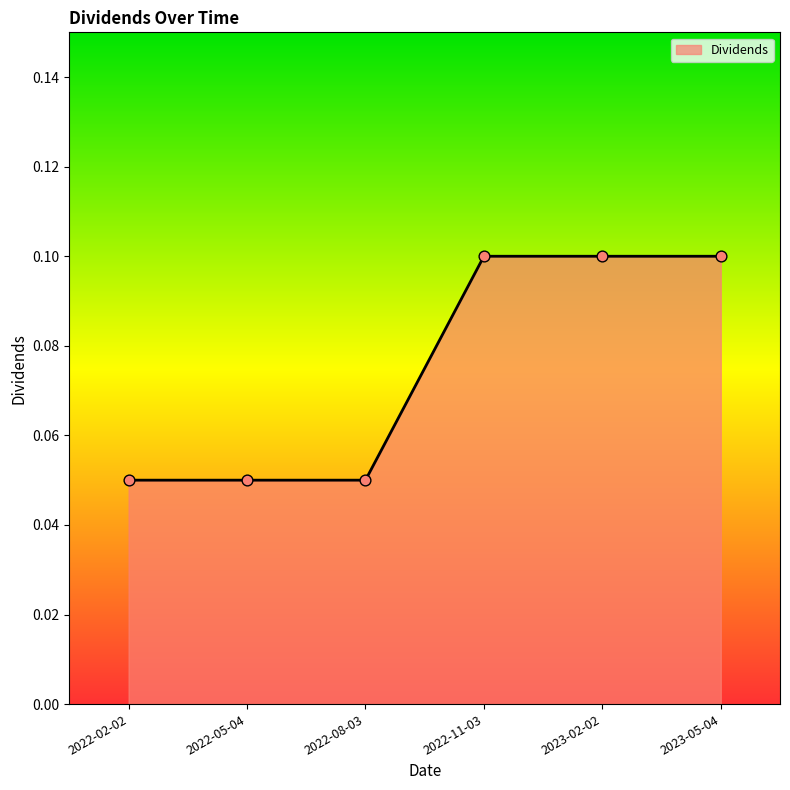

Which has a higher value, 2022-02-02 or 2022-11-03?

2022-11-03